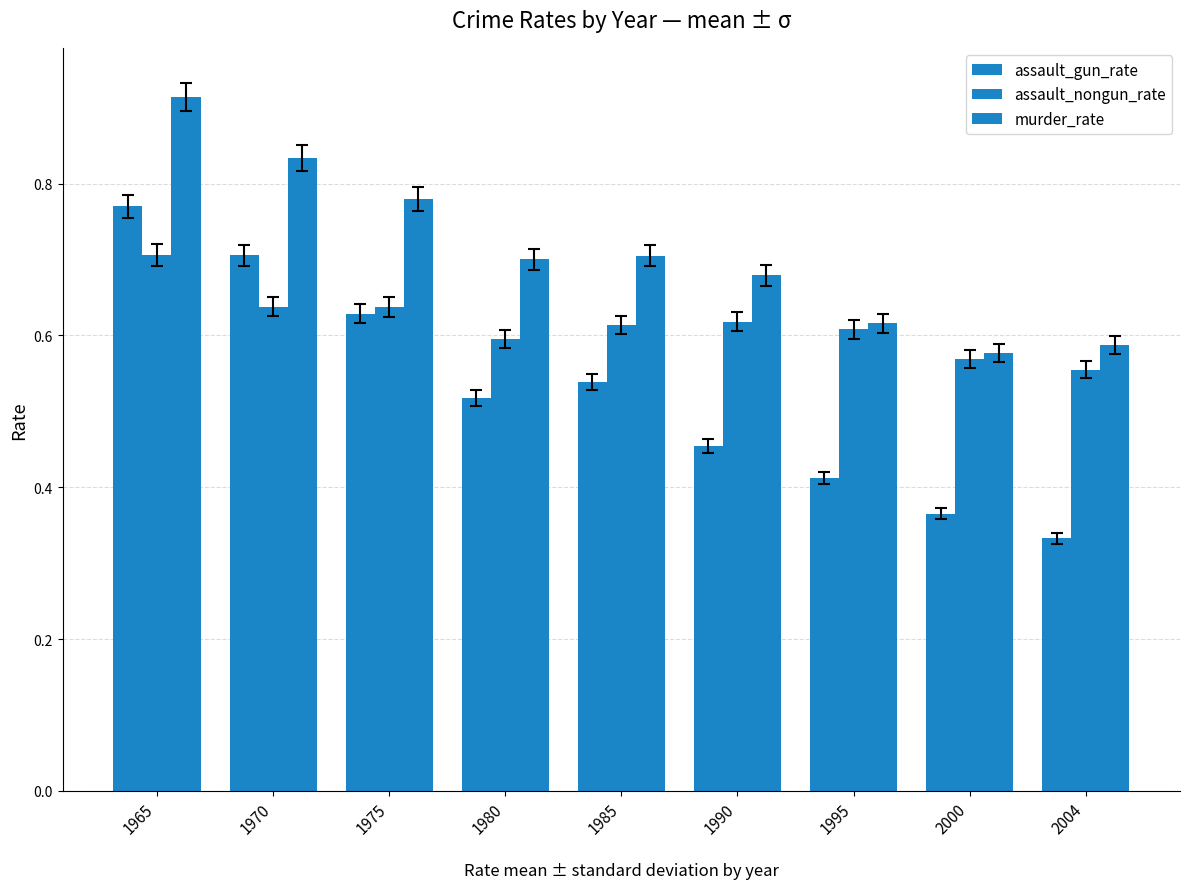

The value of murder_rate at 1975 is 0.8. True or false?

True